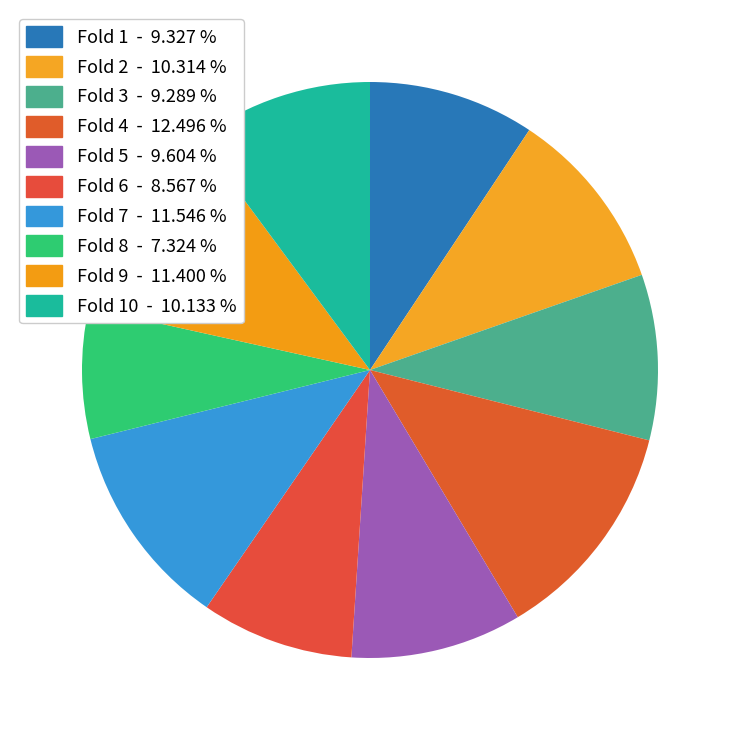

How many segments does this pie chart have?

10